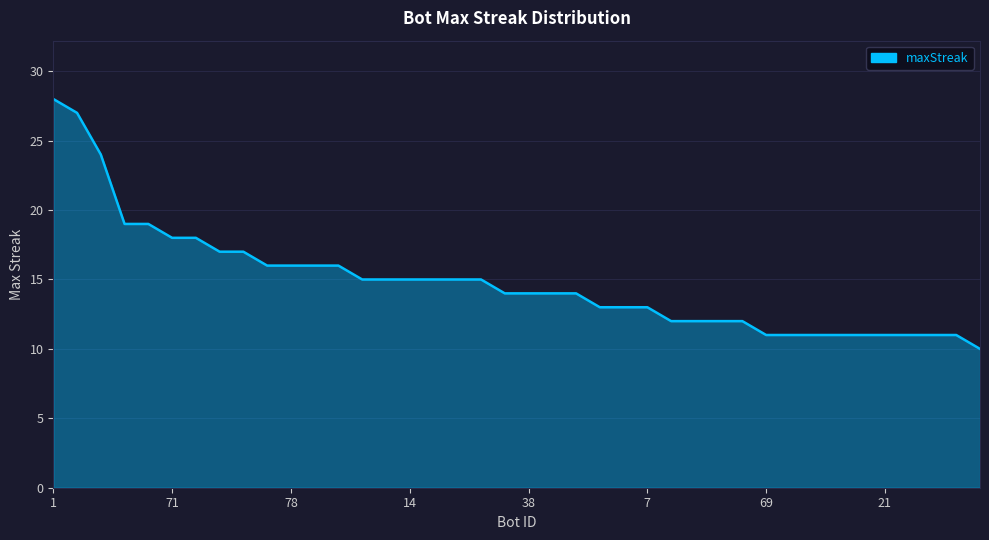

Does the chart have visible grid lines?

Yes